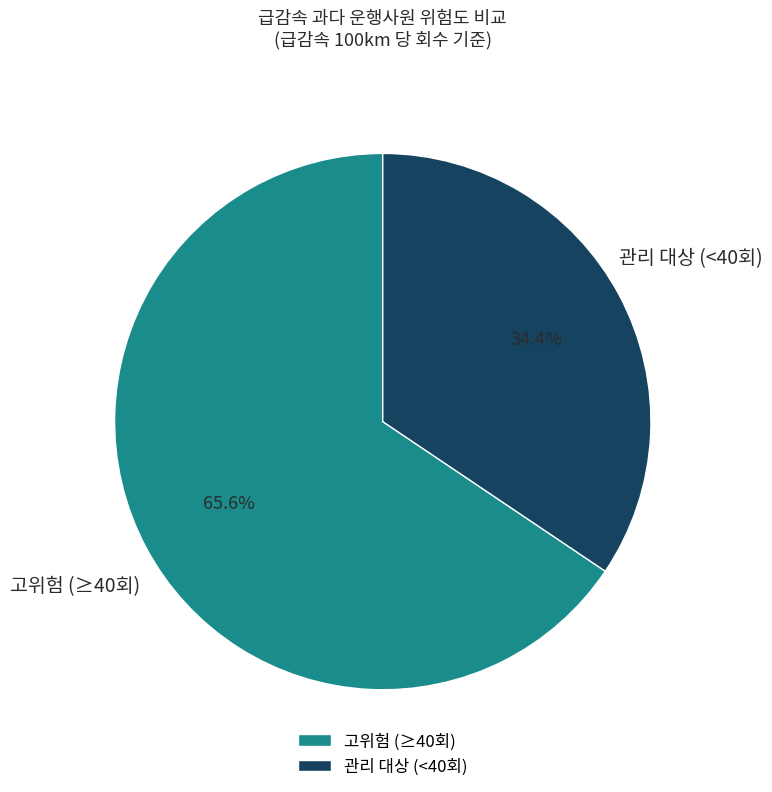

Which has a higher value, 관리 대상 (<40회) or 고위험 (≥40회)?

고위험 (≥40회)